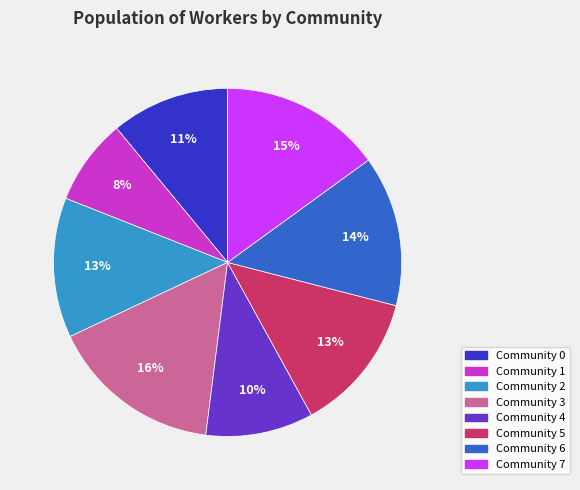

Does any single category account for the majority?

No